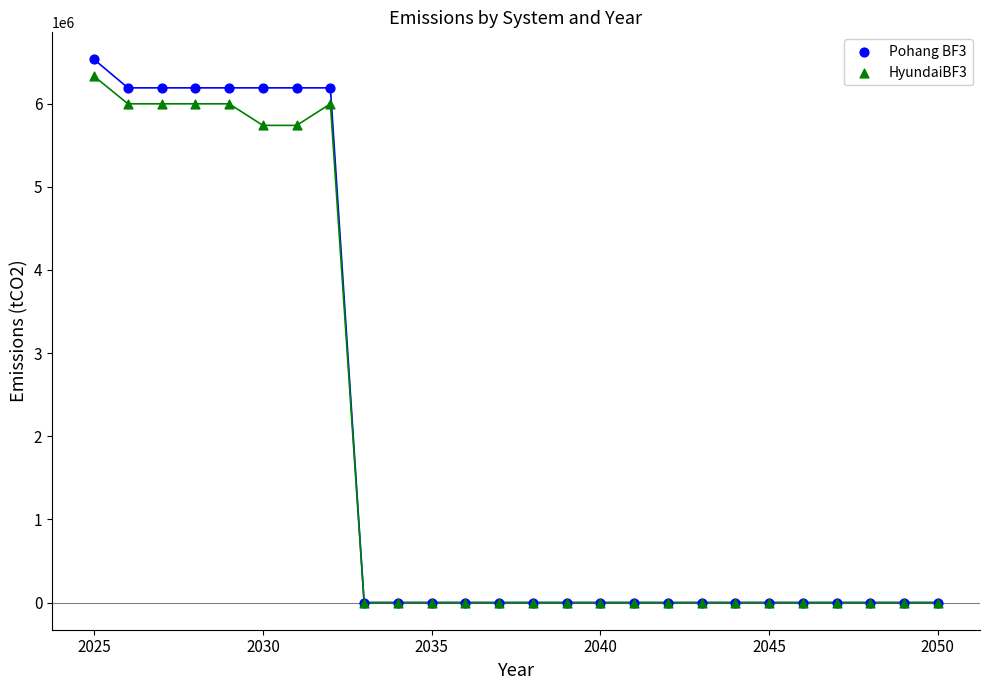

What are all the series names shown in the legend?

Pohang BF3, HyundaiBF3